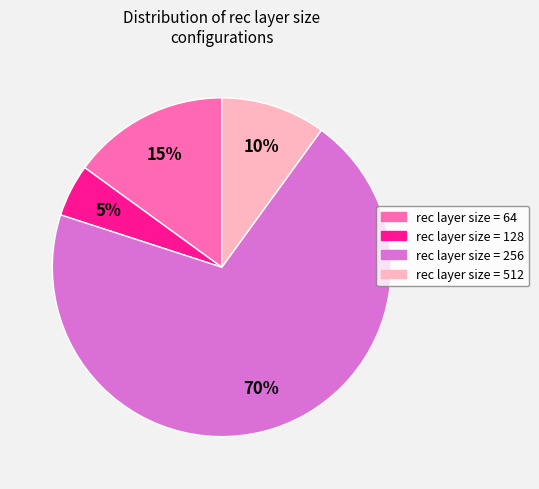

To the nearest percent, what is the difference between the largest and smallest slice percentages?

65%